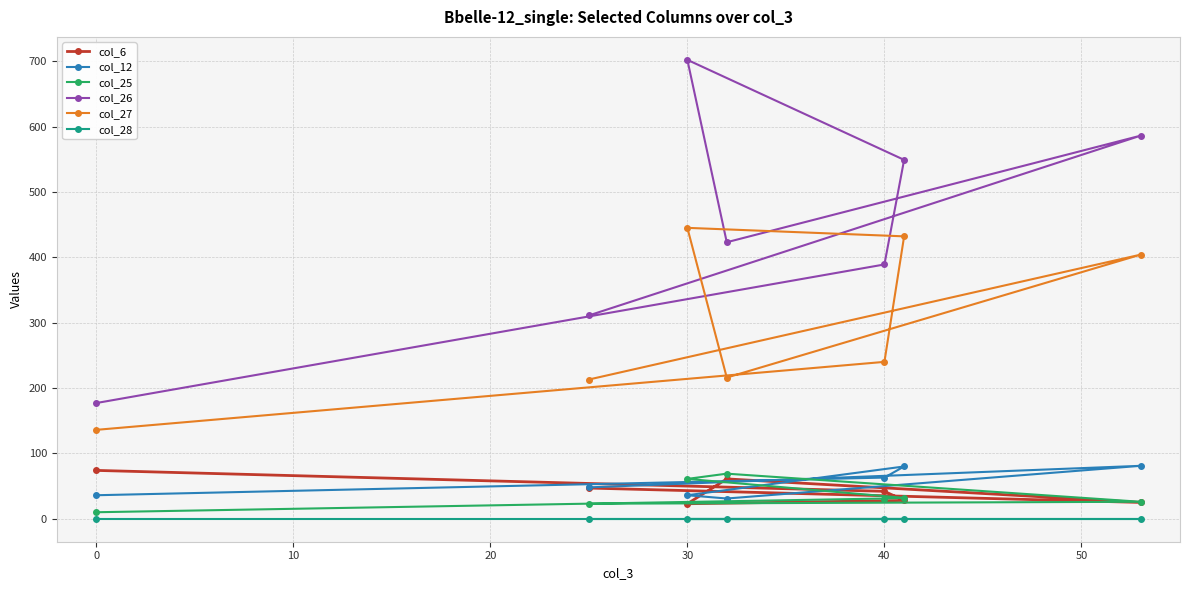

What is the greatest value displayed?

702